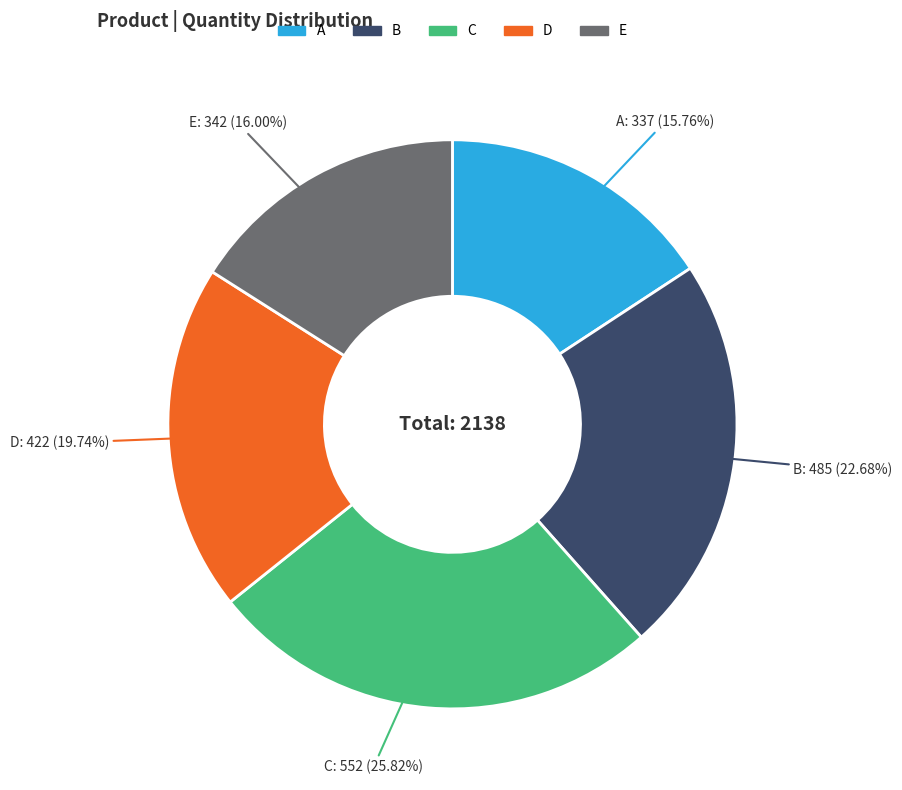

Does any single category account for the majority?

No